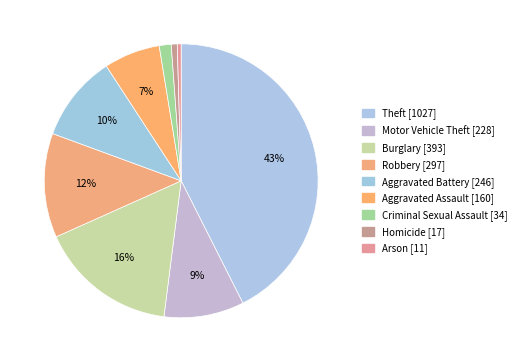

How many segments does this pie chart have?

9